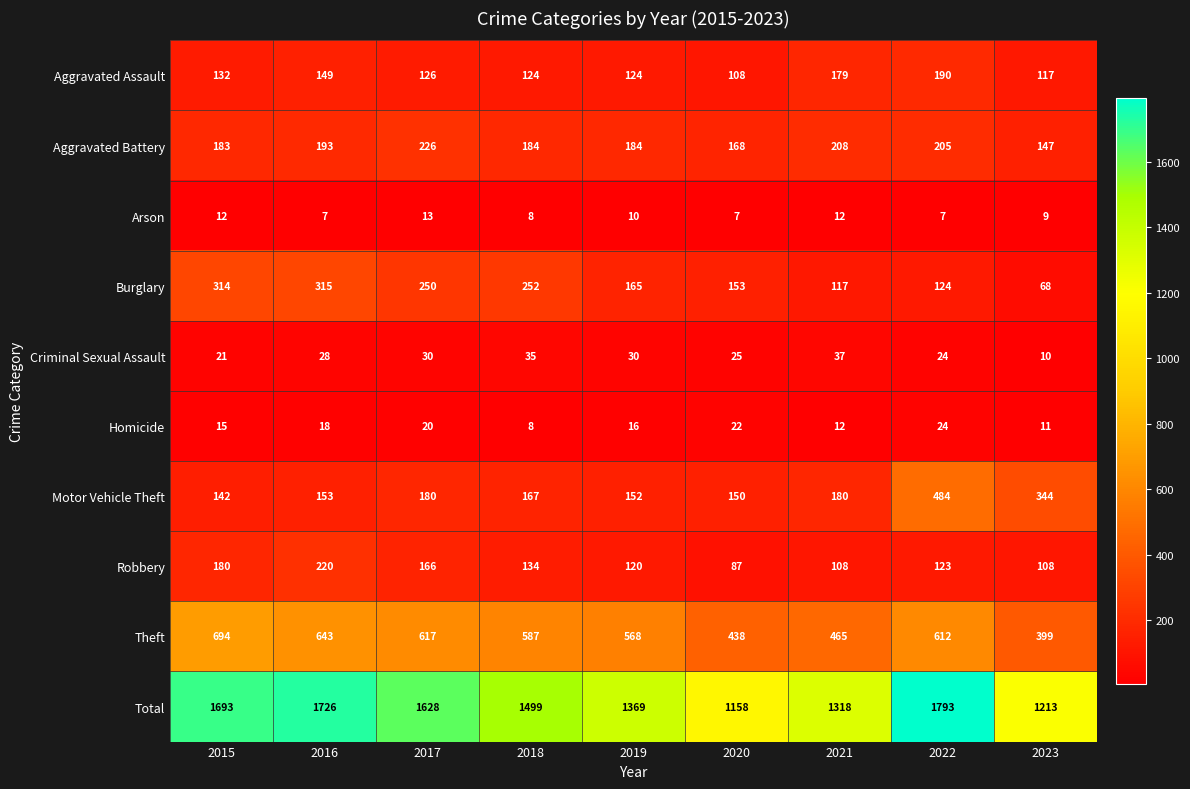

What is the difference between the Motor Vehicle Theft values at 2022 and 2015?

342